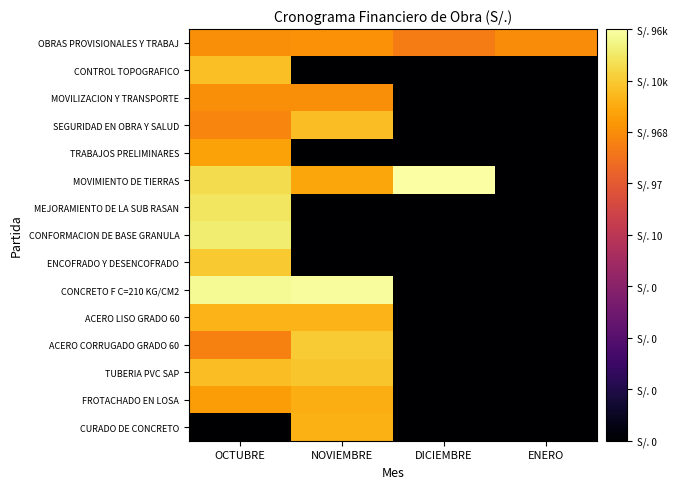

What is the total value across all series at DICIEMBRE?

-31.3